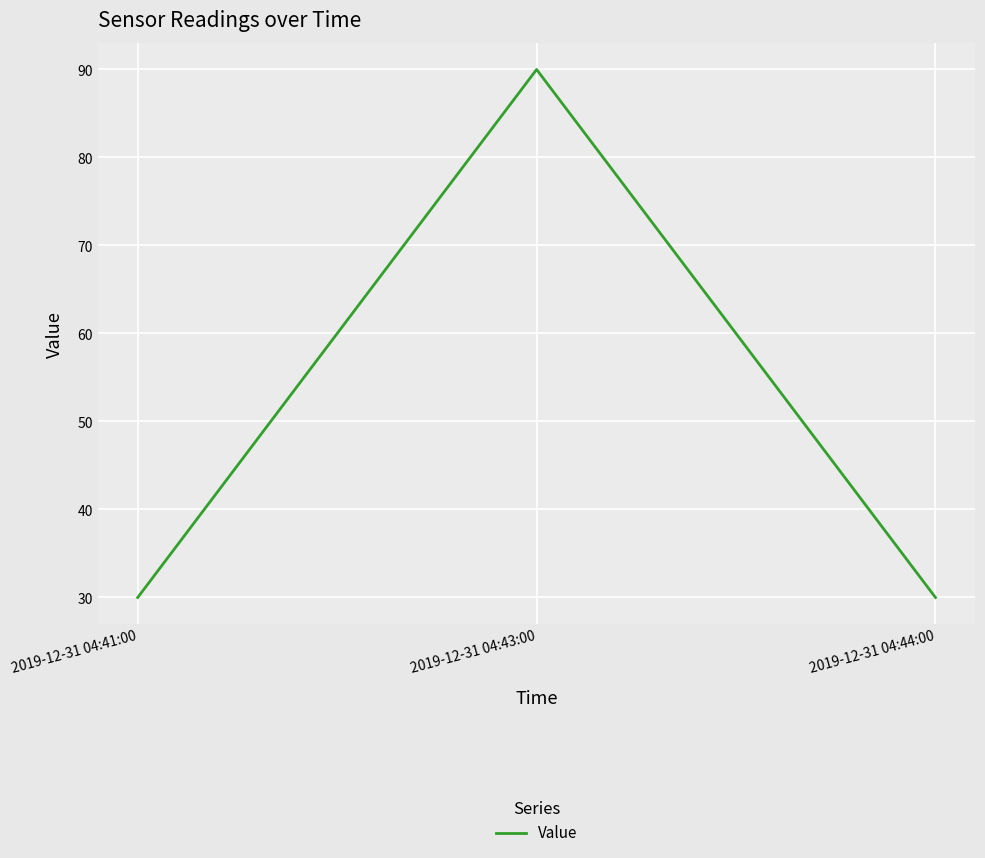

At which category does the chart reach its peak across all series?

2019-12-31 04:43:00